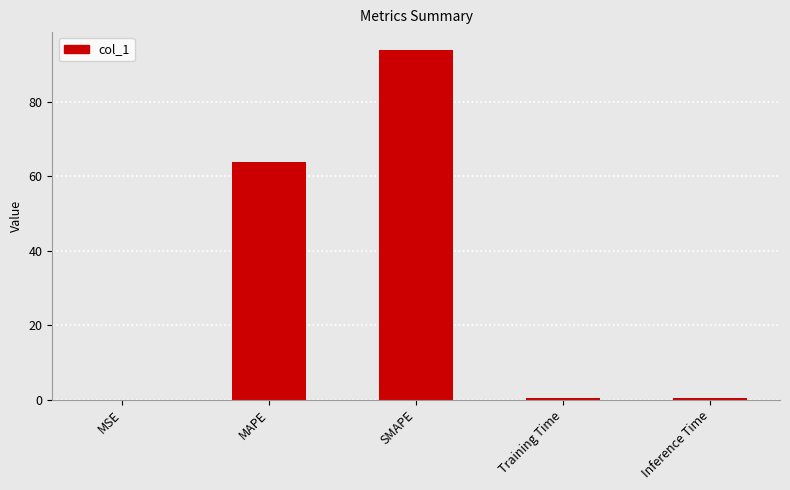

At which category does the chart reach its peak across all series?

SMAPE